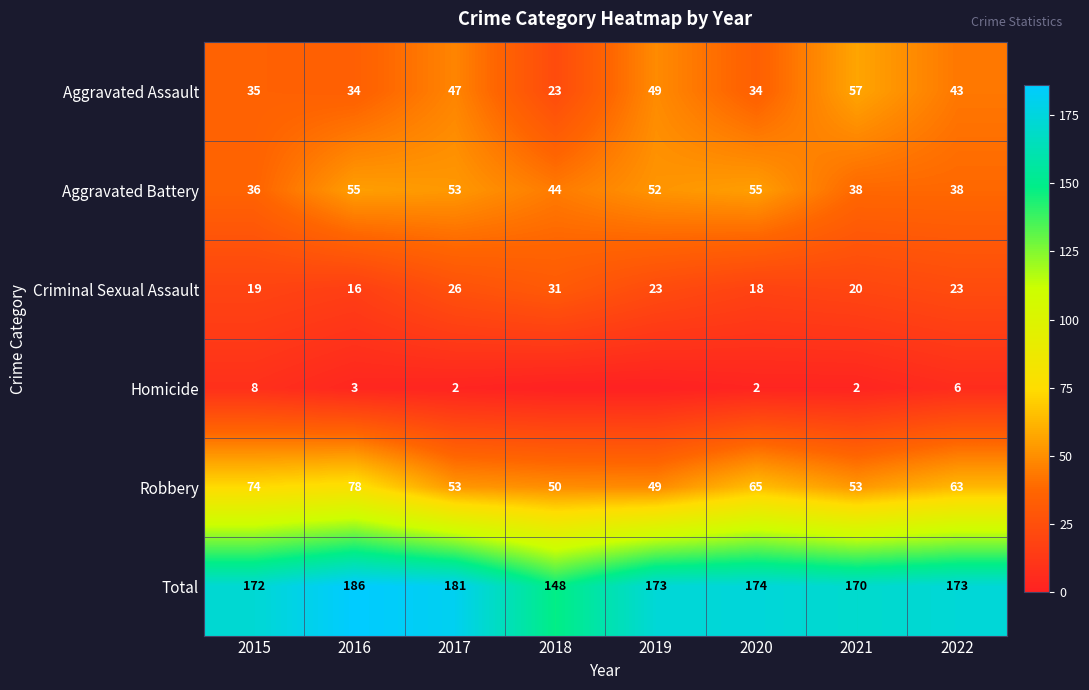

The Total series shows 104 at 2022. True or false?

False